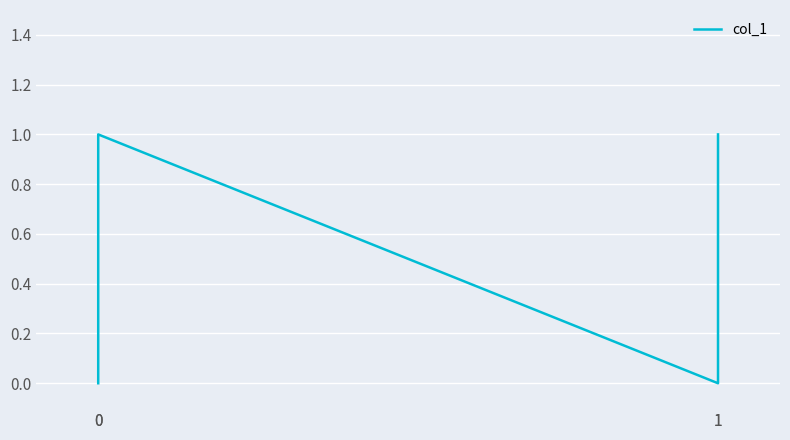

Rank the categories by value from lowest to highest.

0, 1, 0, 1